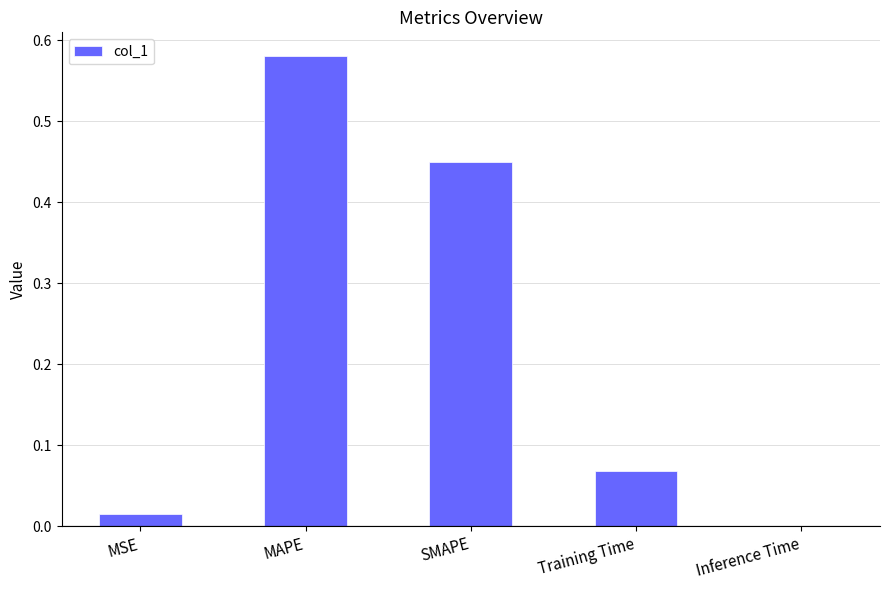

What is the sum of the values at SMAPE and Training Time?

0.5